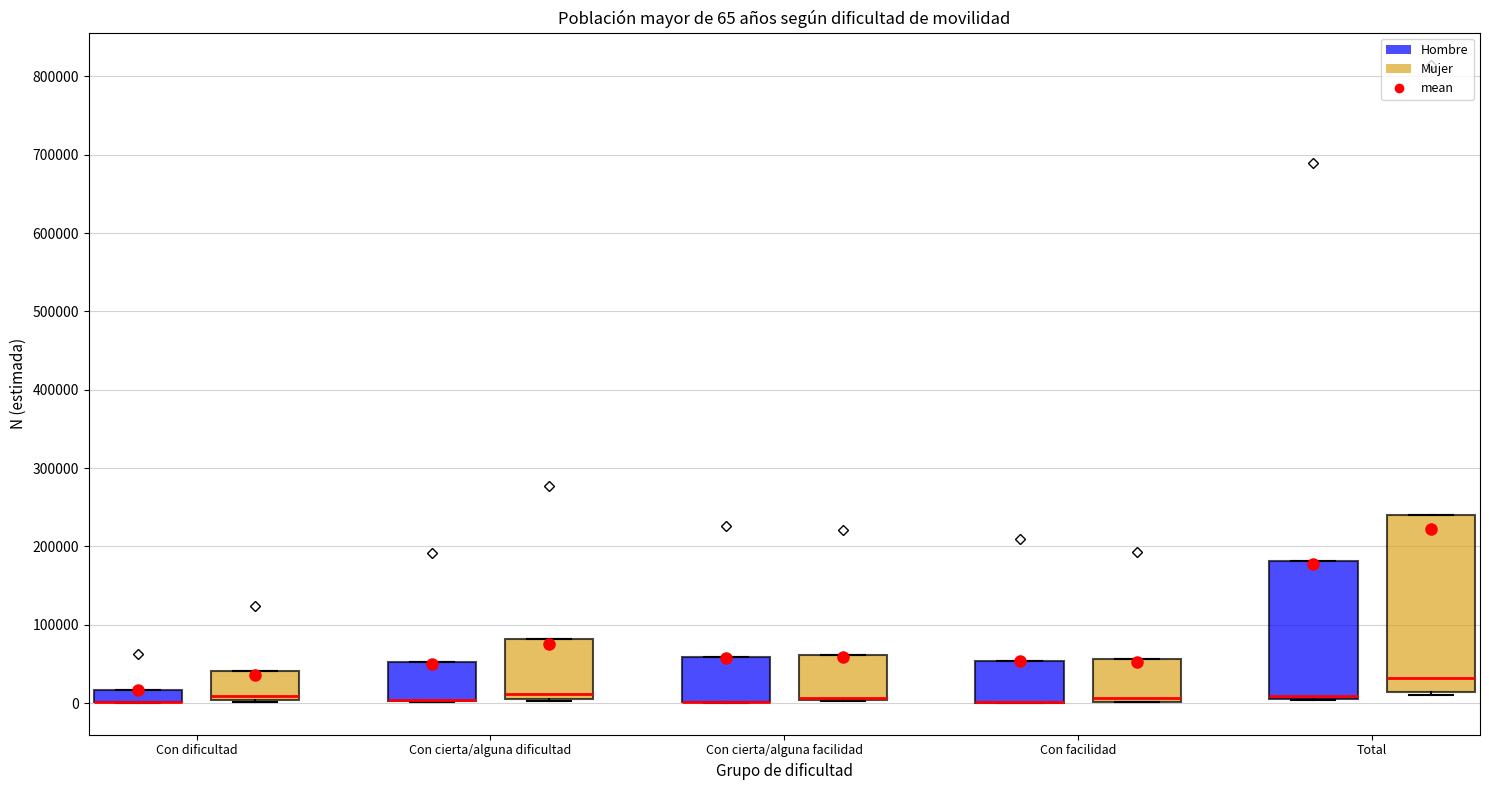

Which box is the tallest, from its lower edge to its upper edge?

Total (Mujer)